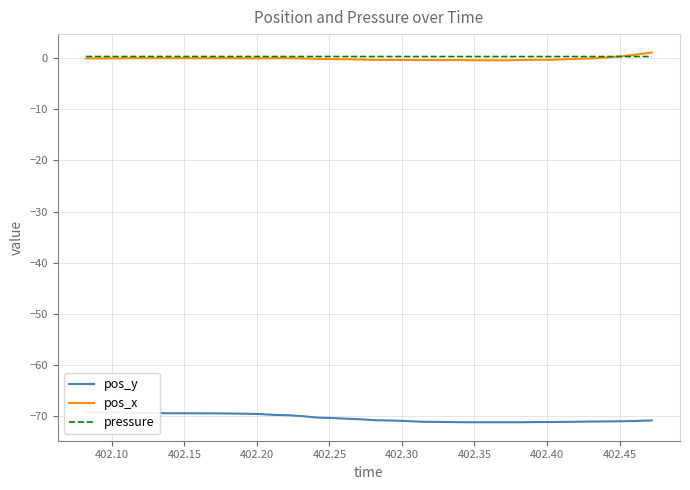

Which category has the highest value in the pressure series?

402.35